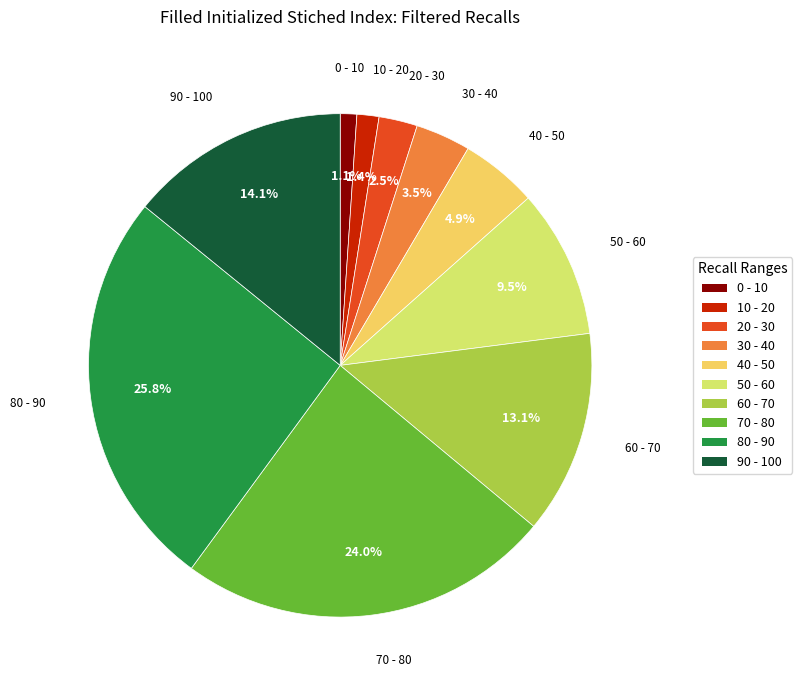

Which category has the biggest portion of the pie?

80 - 90